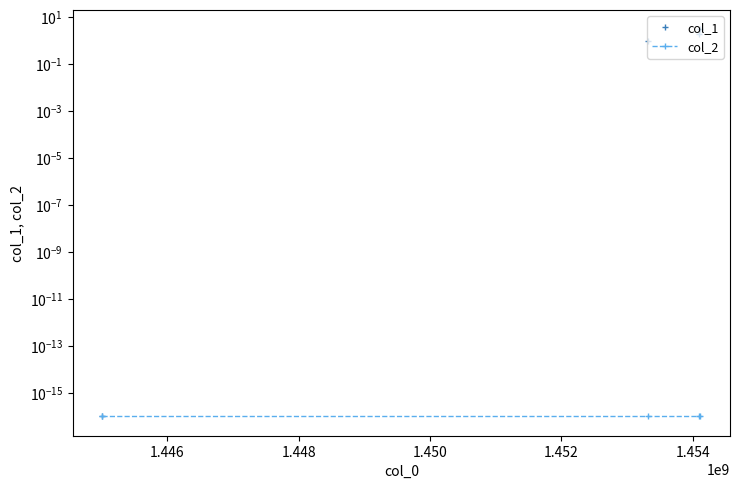

What is the approximate value at 1454109656?

3.0